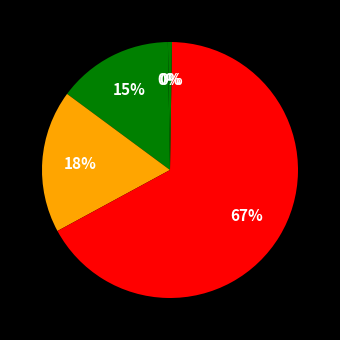

How many segments does this pie chart have?

5